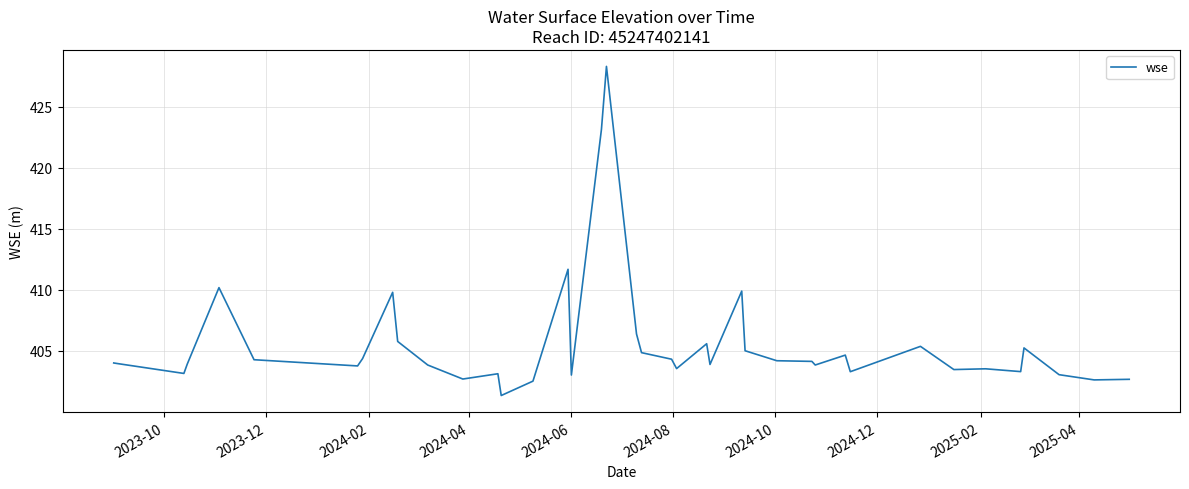

What is the greatest value displayed?

428.3